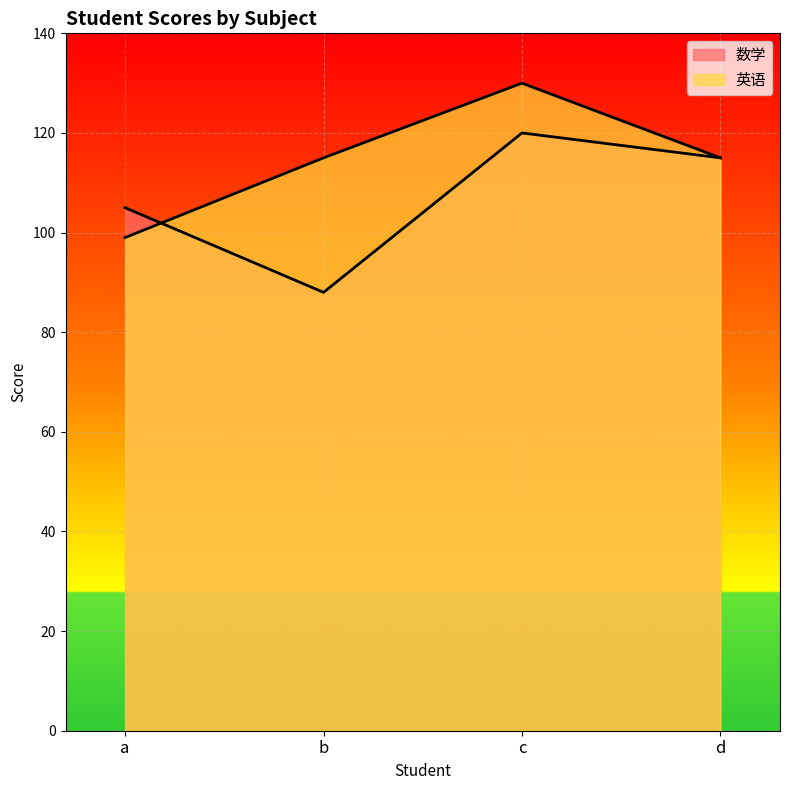

What is the value of the 英语 point at the 4th from the left?

115